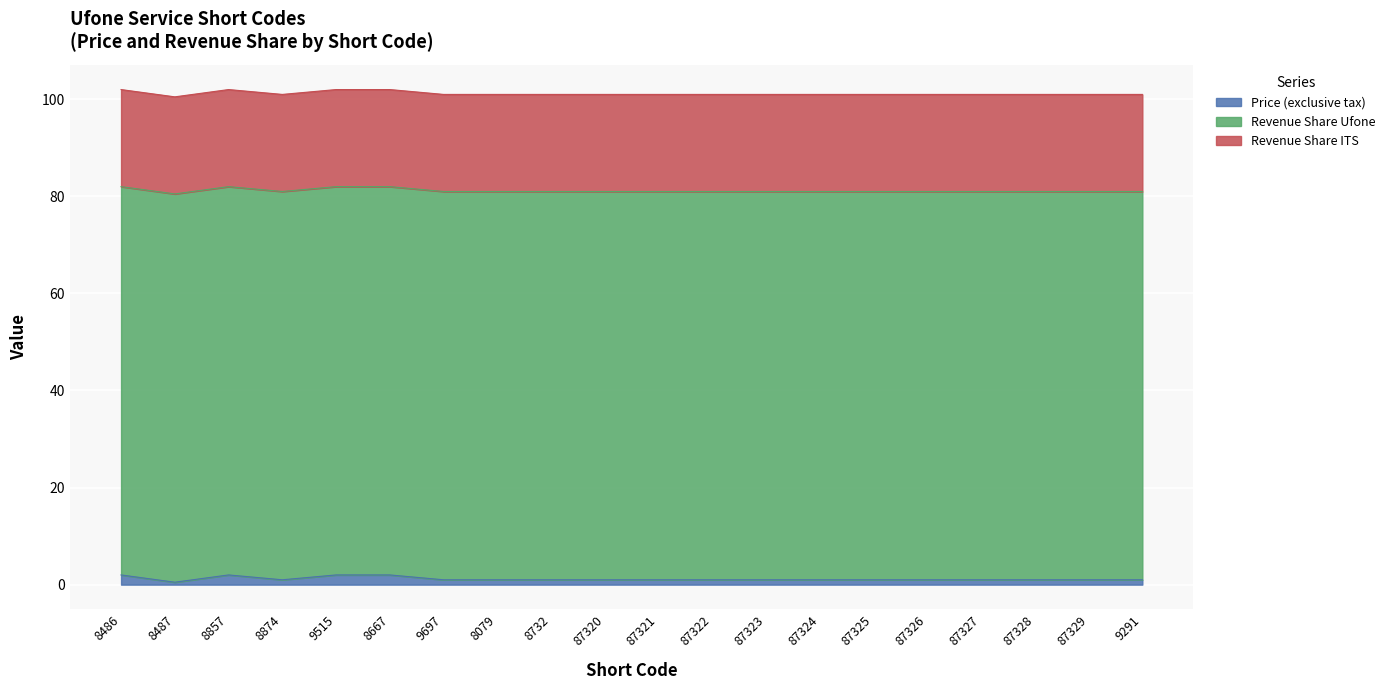

Which series has the largest total across all categories?

Revenue Share Ufone